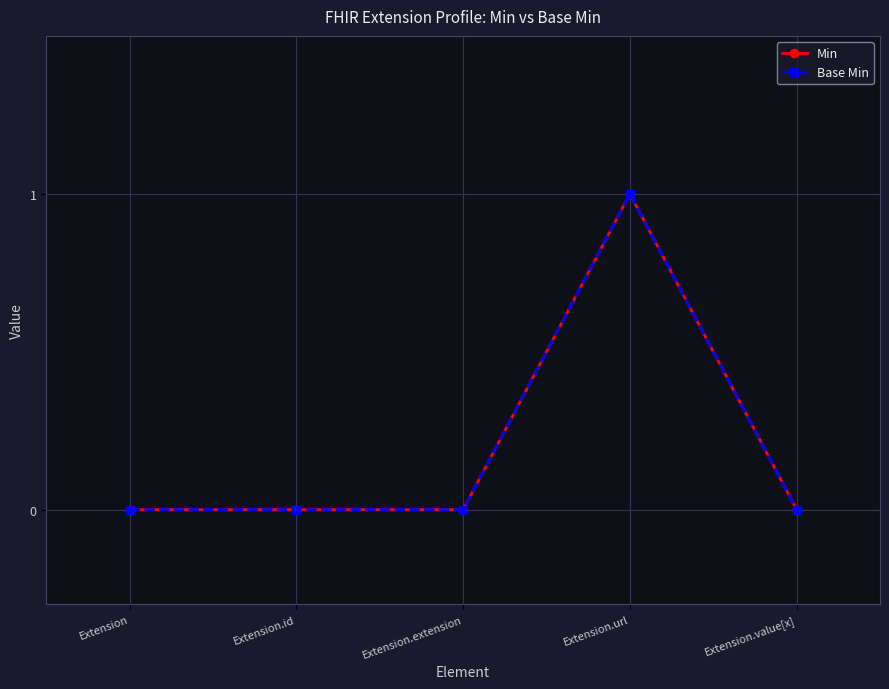

At which category is the sum across all series the highest?

Extension.url